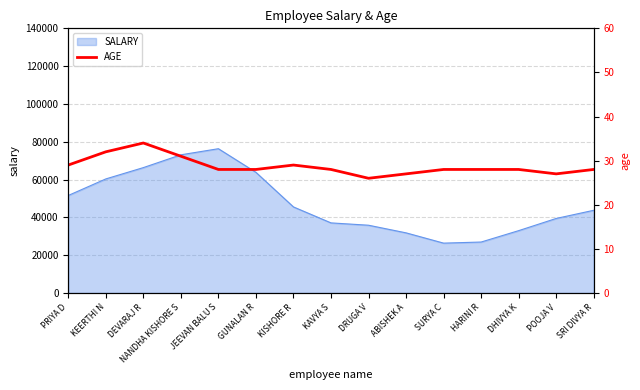

Where is the data nearest to the value 30?

PRIYA D